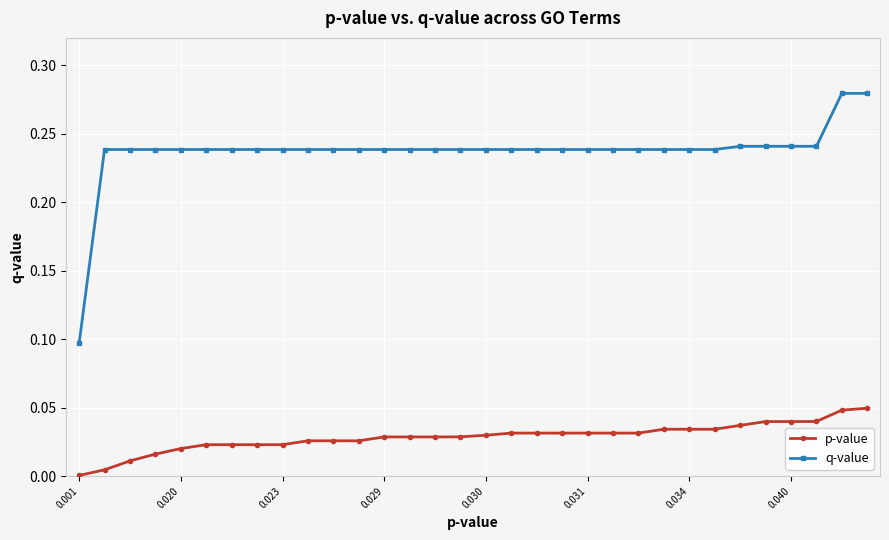

List the series in order of their overall mean, lowest first.

p-value, q-value